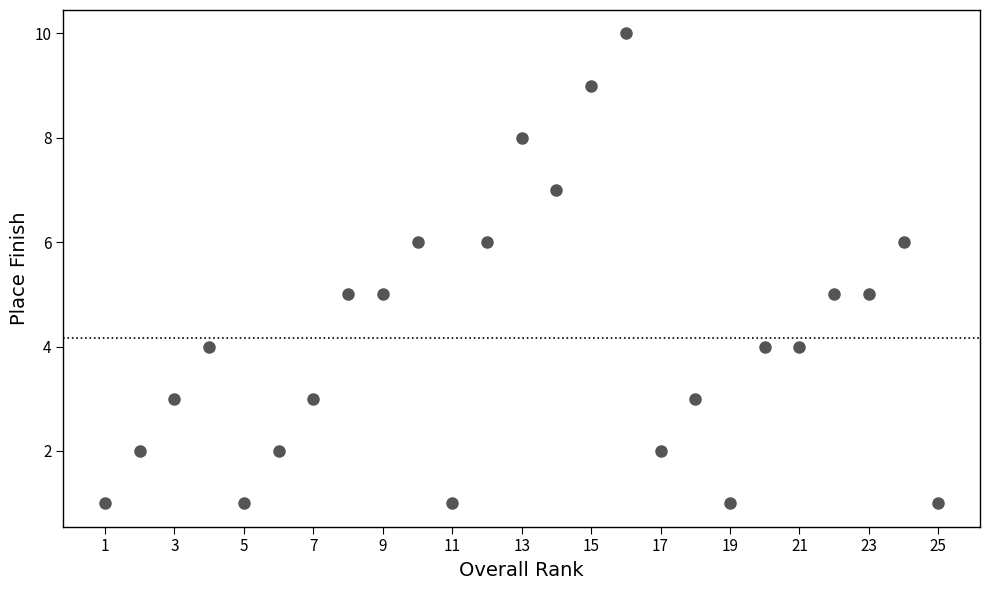

What is the range of Y values (max minus min)?

9